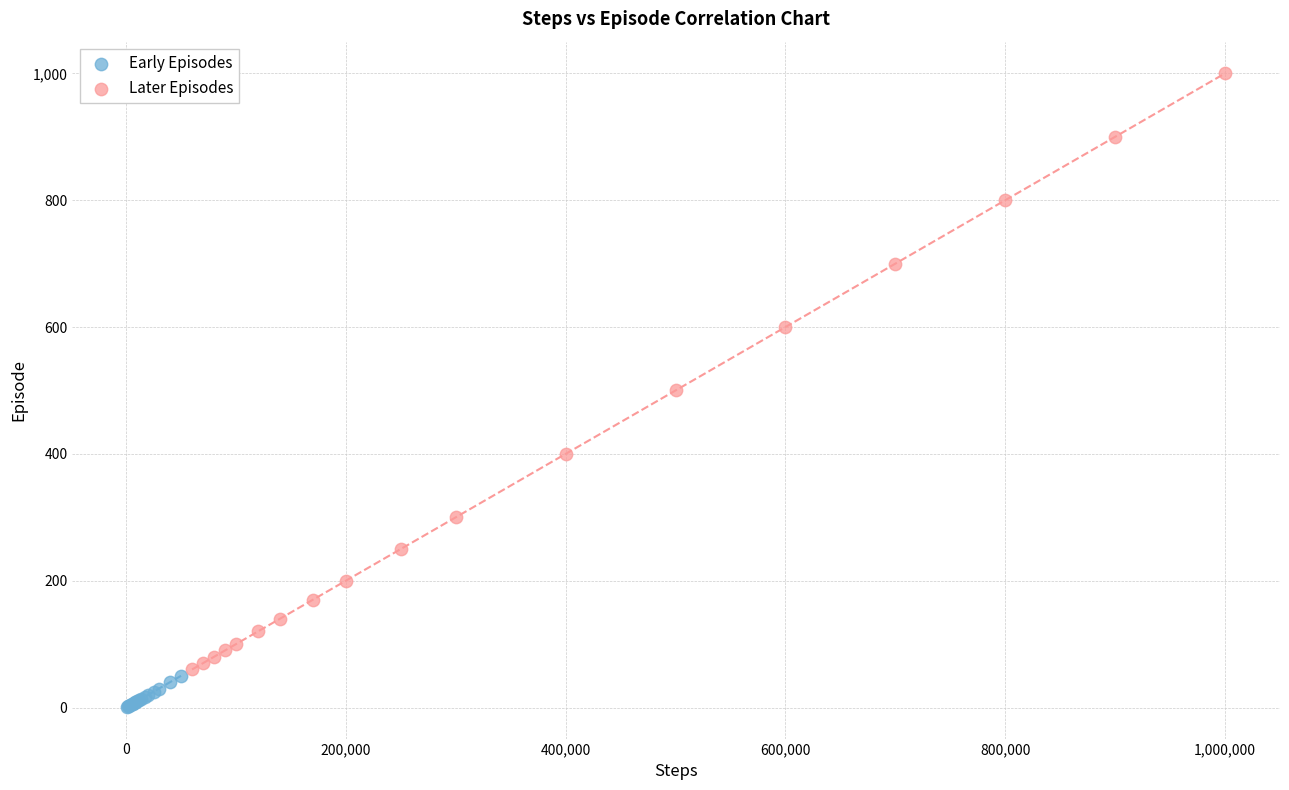

Which series contains the lowest Y value?

Early Episodes